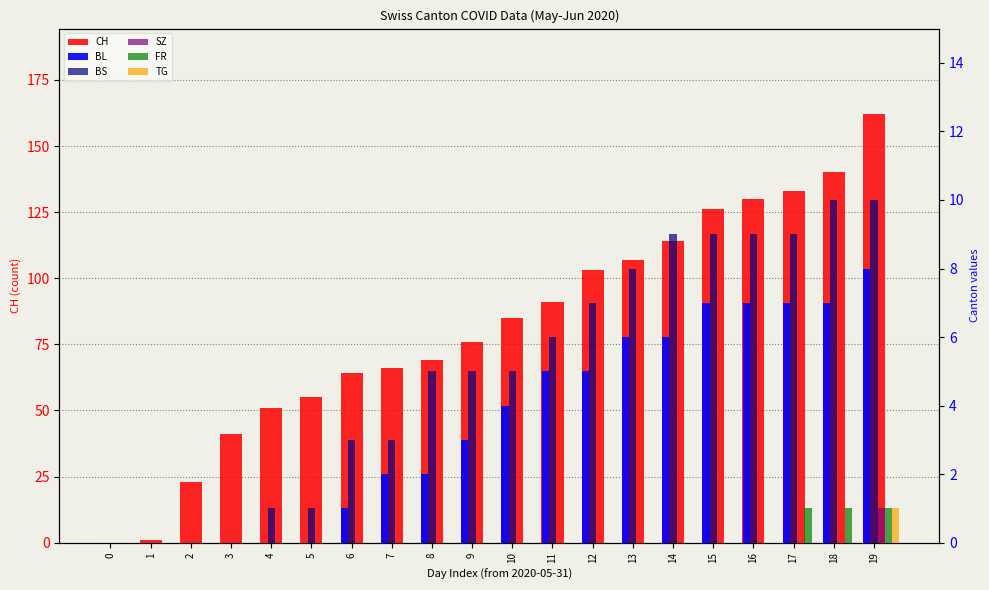

Reading left to right, transcribe all the data shown in this chart.

CH: 0	1	23	41	51	55	64	66	69	76	85	91	103	107	114	126	130	133	140	162
BL: 0	0	0	0	0	0	1	2	2	3	4	5	5	6	6	7	7	7	7	8
BS: 0	0	0	0	1	1	3	3	5	5	5	6	7	8	9	9	9	9	10	10
SZ: 0	0	0	0	0	0	0	0	0	0	0	0	0	0	0	0	0	0	0	1
FR: 0	0	0	0	0	0	0	0	0	0	0	0	0	0	0	0	0	1	1	1
TG: 0	0	0	0	0	0	0	0	0	0	0	0	0	0	0	0	0	0	0	1